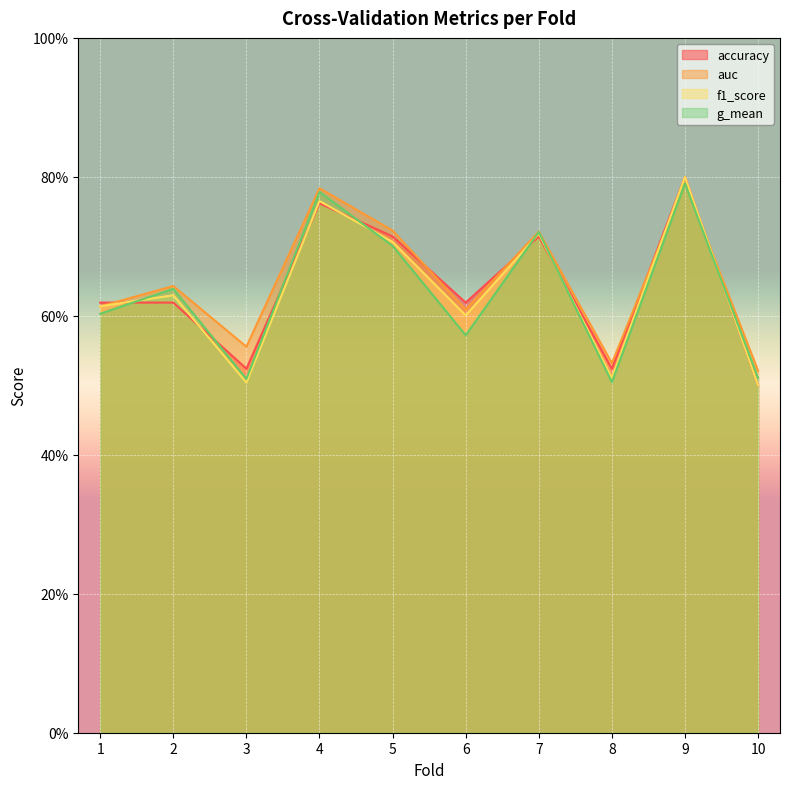

How many distinct data groups are displayed?

4